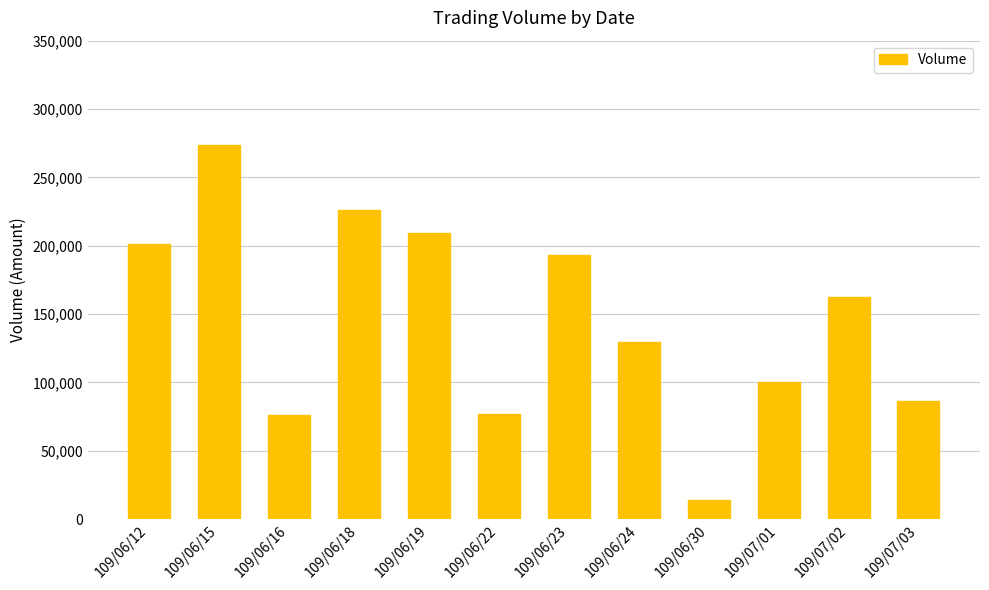

Which label corresponds to the largest value in the chart?

109/06/15